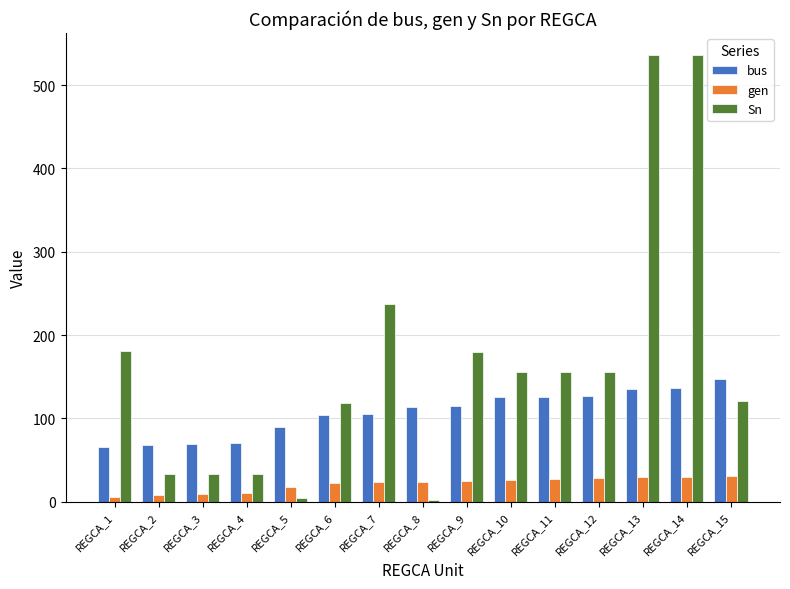

How many series are shown in this chart?

3